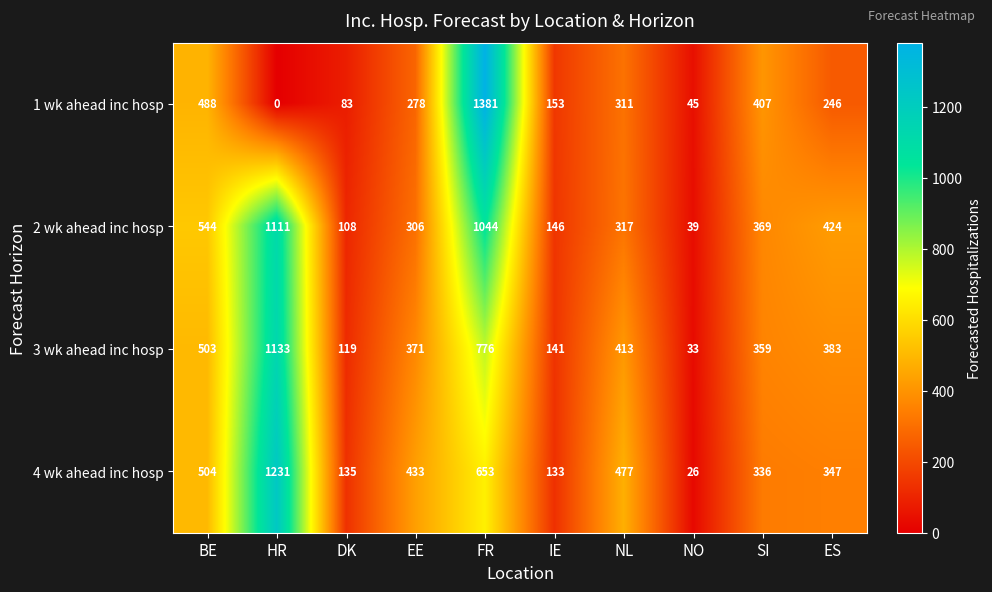

At which category is the sum across all series the highest?

FR